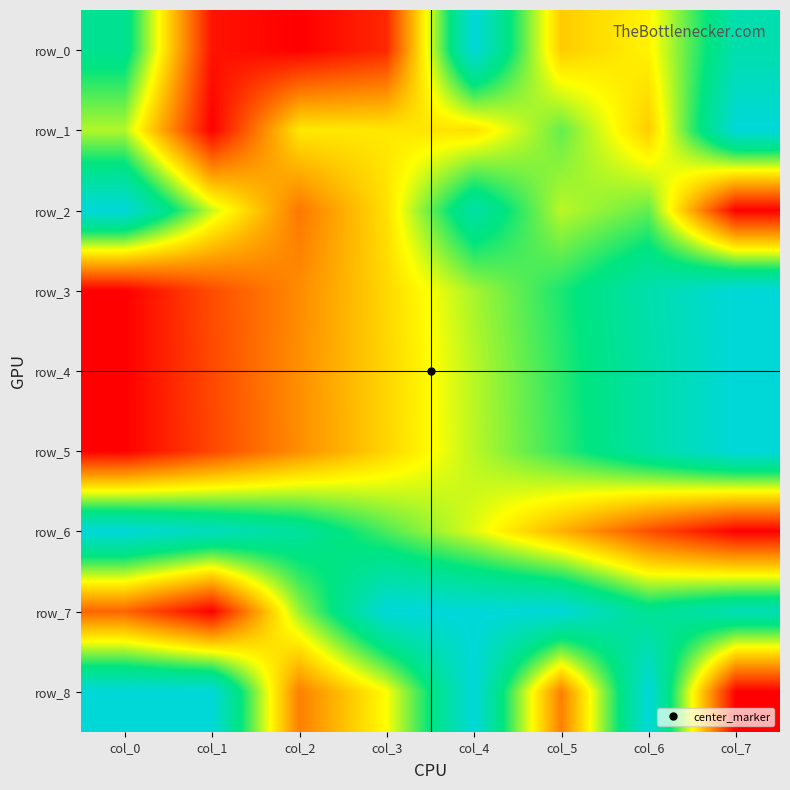

The value of row_8 at col_0 is 0.3. True or false?

False